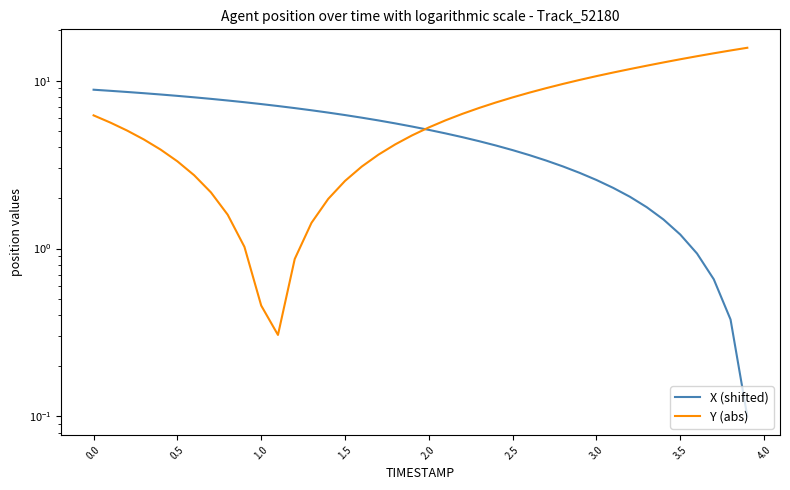

List the series in order of their overall mean, lowest first.

X (shifted), Y (abs)